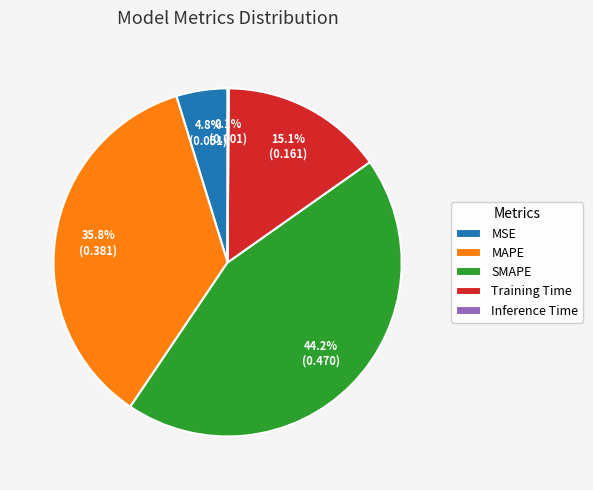

Is there a majority slice in this chart?

No